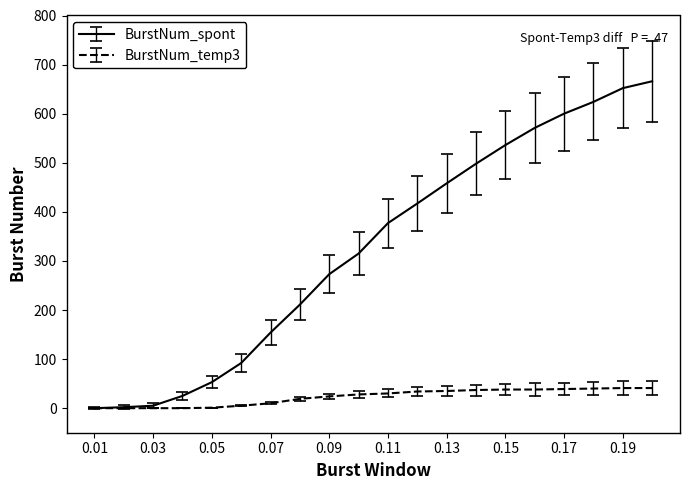

Which series has the widest spread of values?

BurstNum_spont